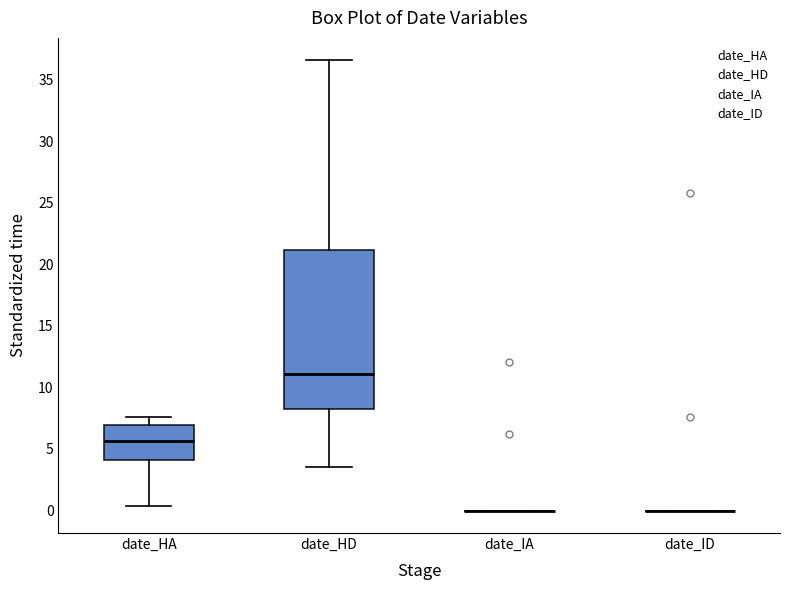

Reading left to right, transcribe this box plot: for each box, give where its median line is, the range the box spans, and where its two whiskers end, as read against the y-axis. The values are not printed on the chart, so give them approximately, as read against the axis.

date_HA: median 5.5, box 4.0 to 7.0, whiskers 0.5 to 7.5
date_HD: median 11.0, box 8.0 to 21.0, whiskers 3.5 to 36.5
date_IA: box collapsed to a line at 0.0, whiskers 0.0 to 0.0
date_ID: box collapsed to a line at 0.0, whiskers 0.0 to 0.0